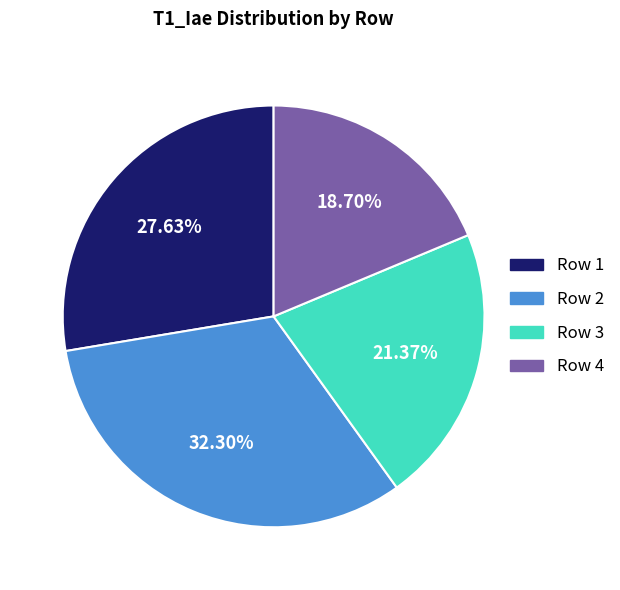

Does any single category account for the majority?

No